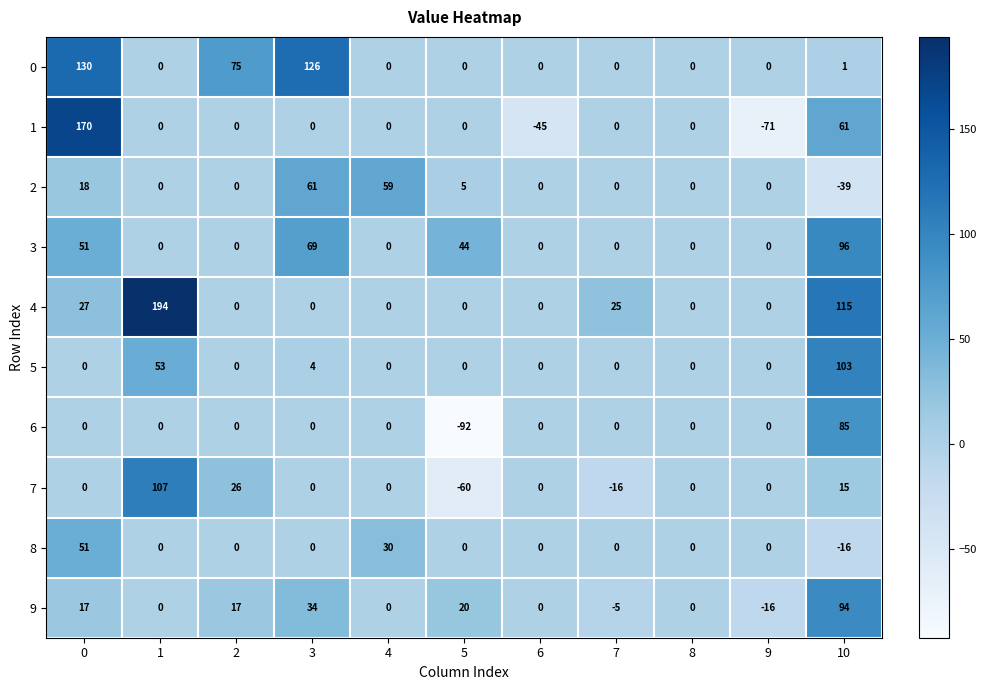

True or false: 3 has a value of -35 at 2.

False